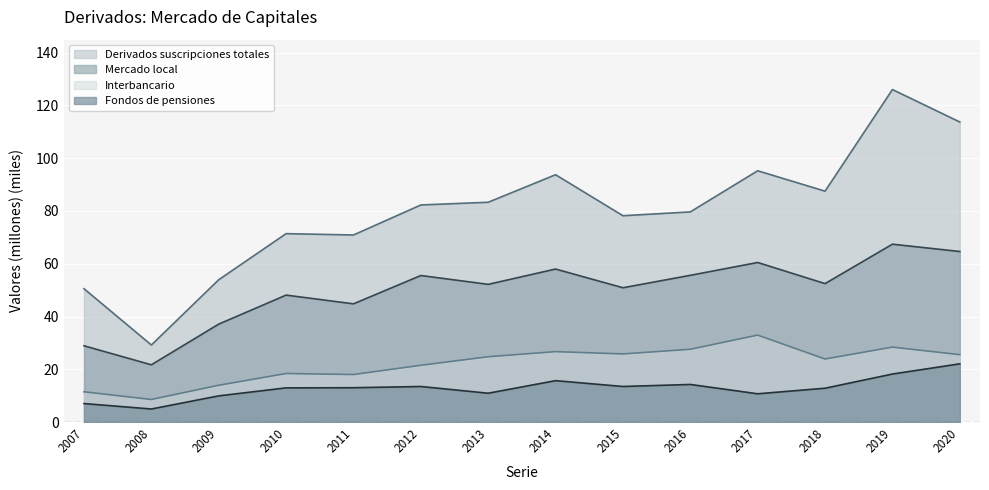

What is the difference between the maximum and second lowest values in the Mercado local series?

38.5